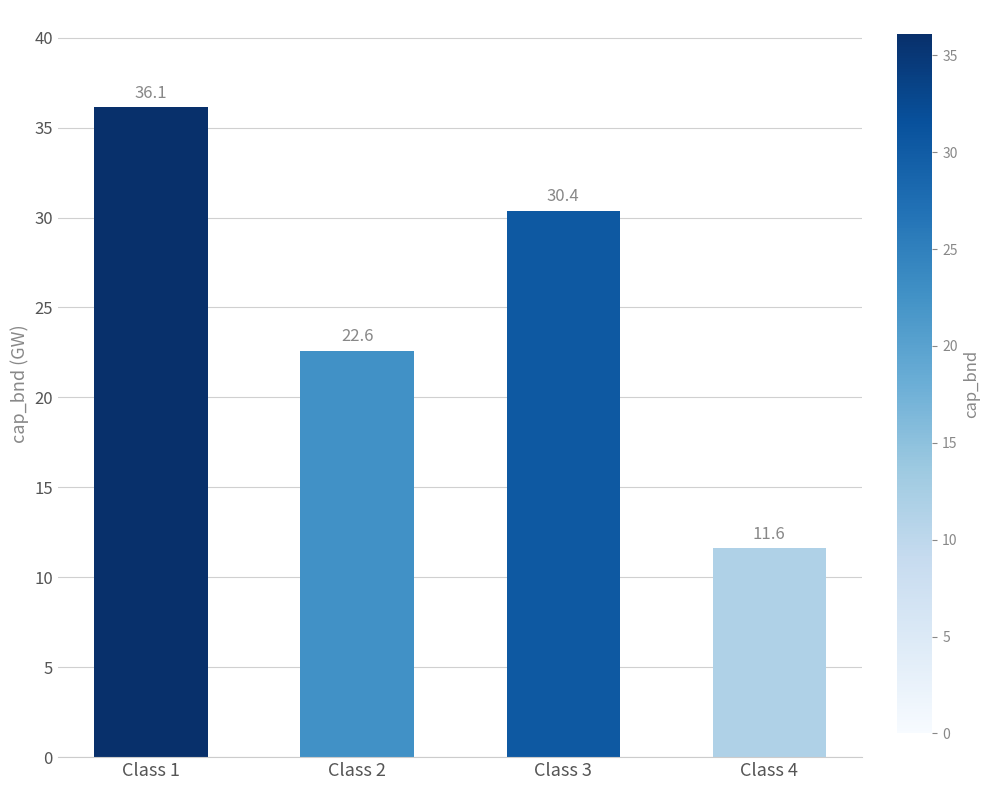

Is it true that the value at Class 2 is 22.6?

True